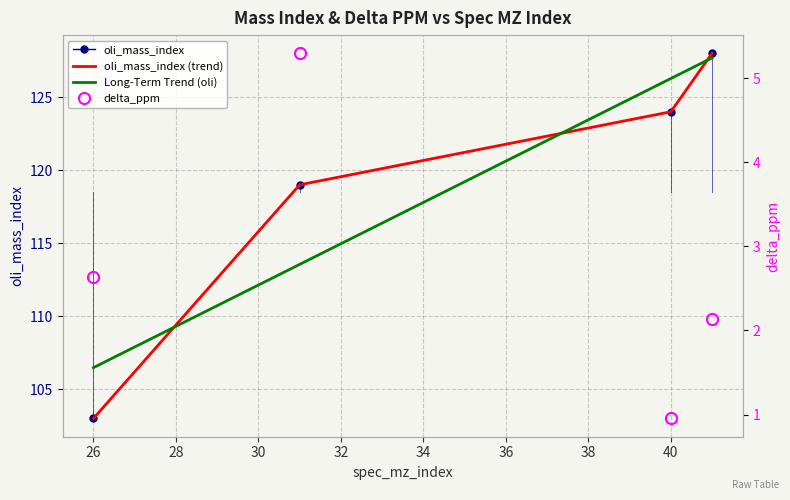

Count the number of data series in this chart.

4